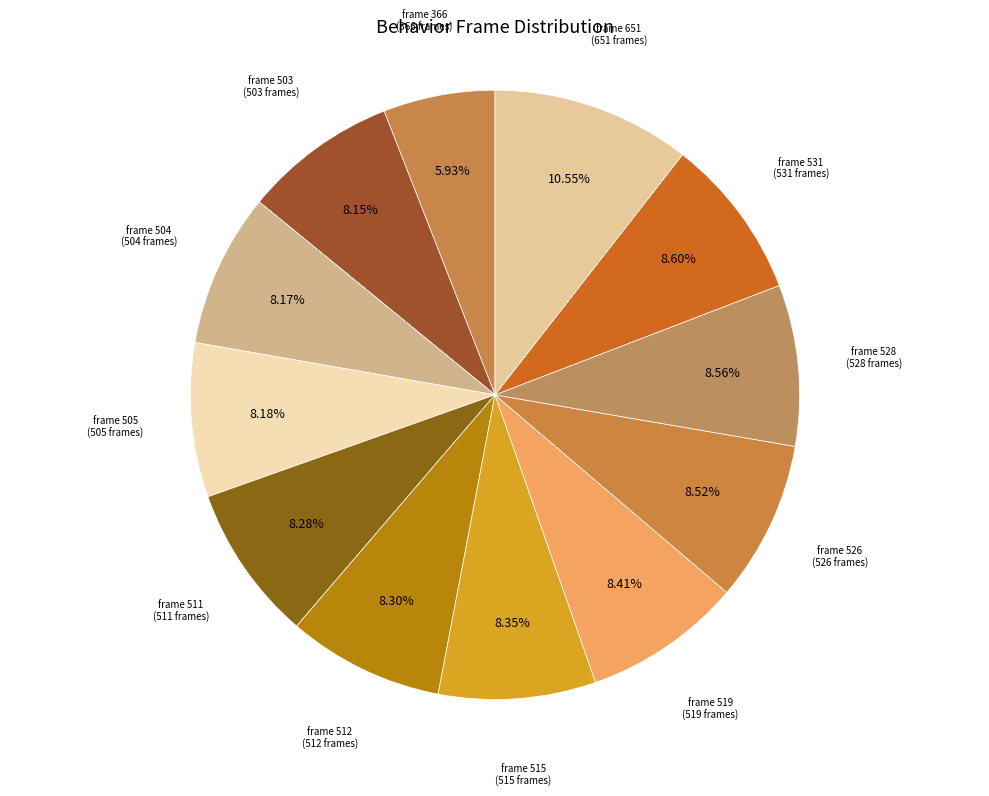

Count the number of slices in the pie.

12